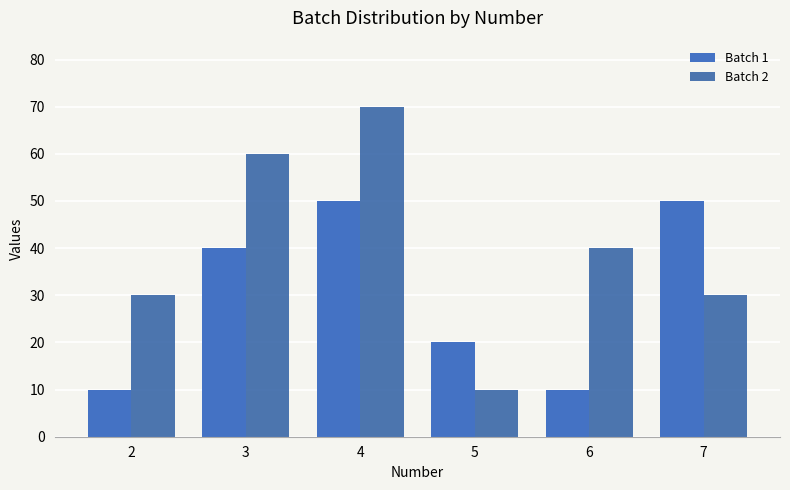

What is the total value across all series at 6?

50